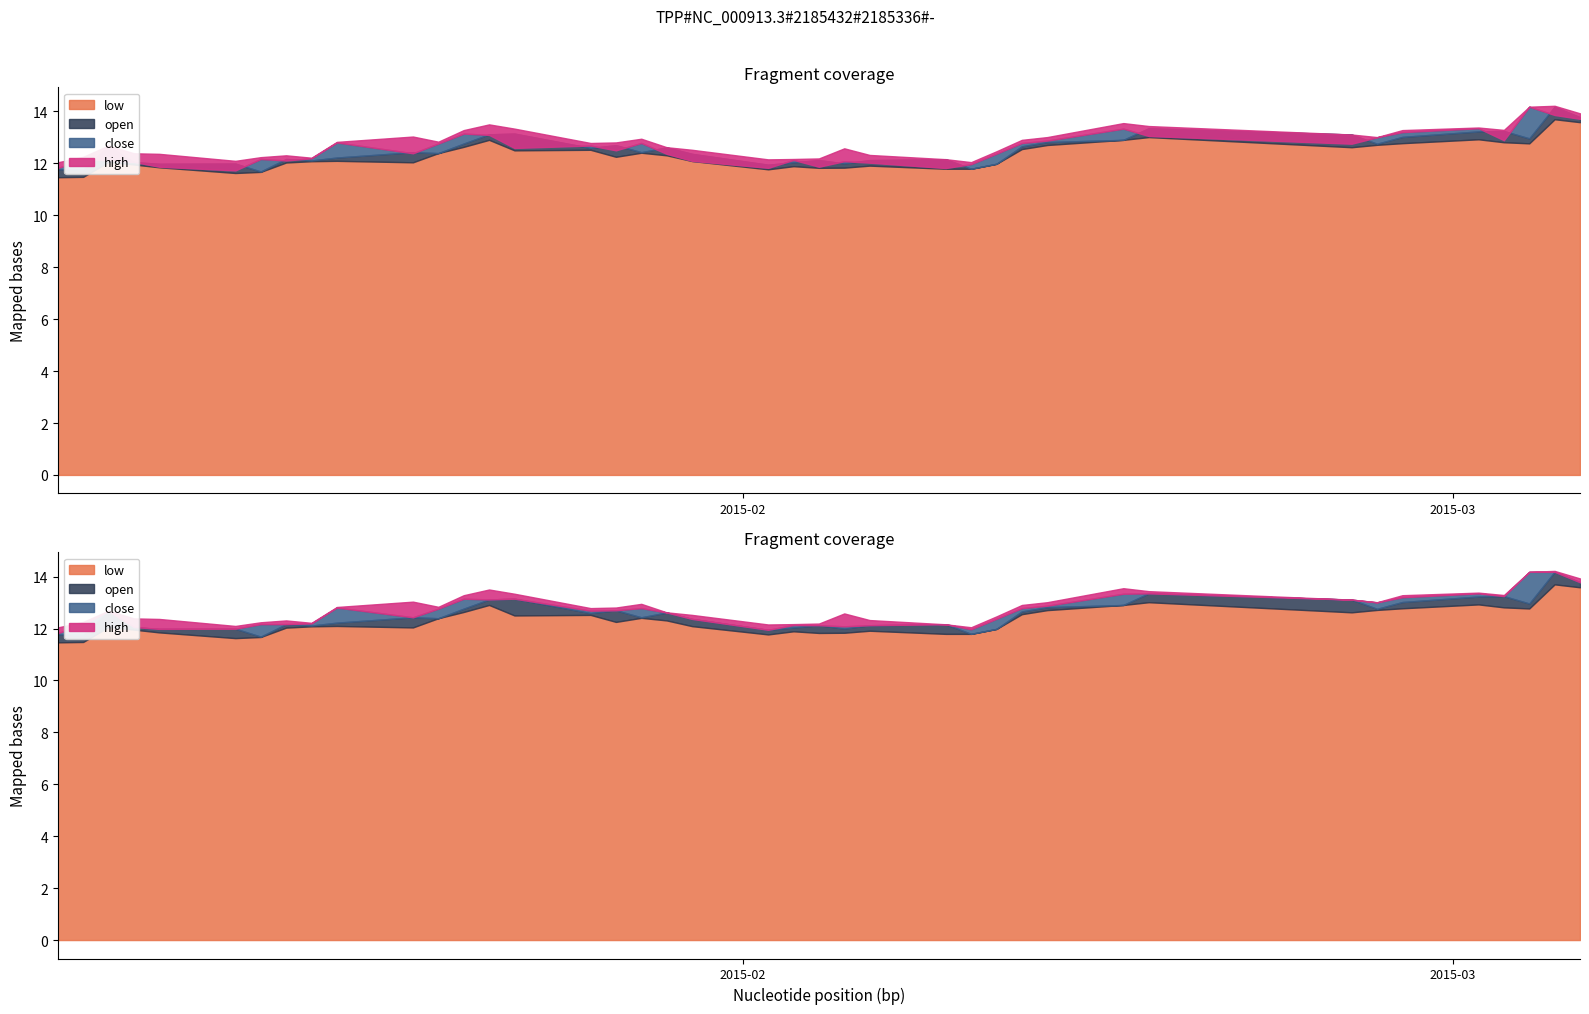

What is the difference between the low values at 28 and 9?

0.5